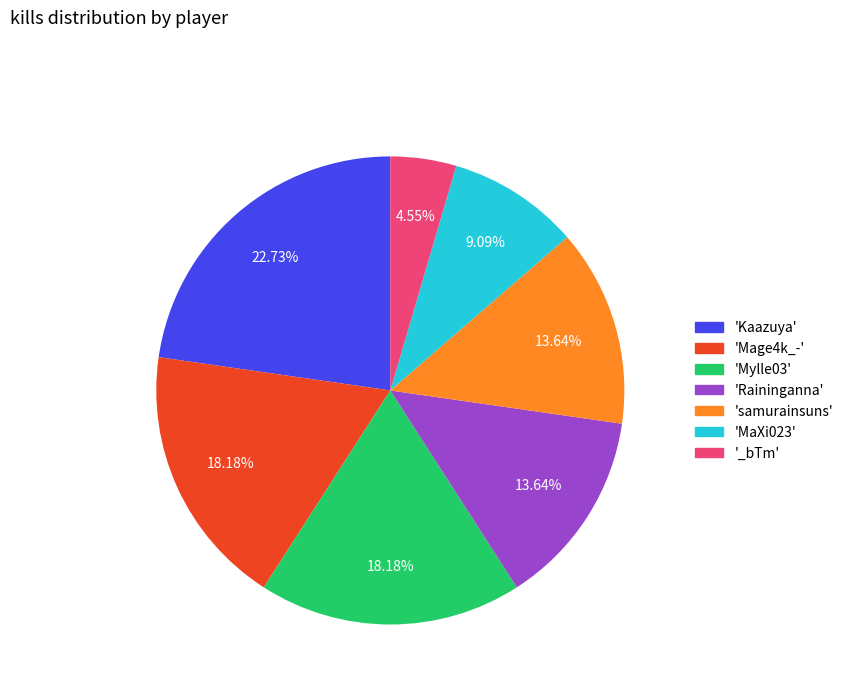

How many slices are in this pie chart?

7